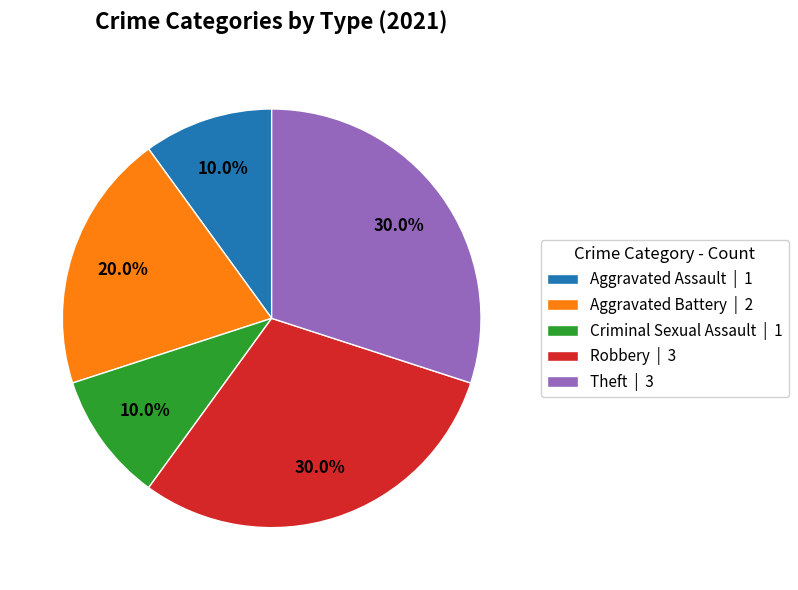

Does Criminal Sexual Assault represent more than half of the total?

No